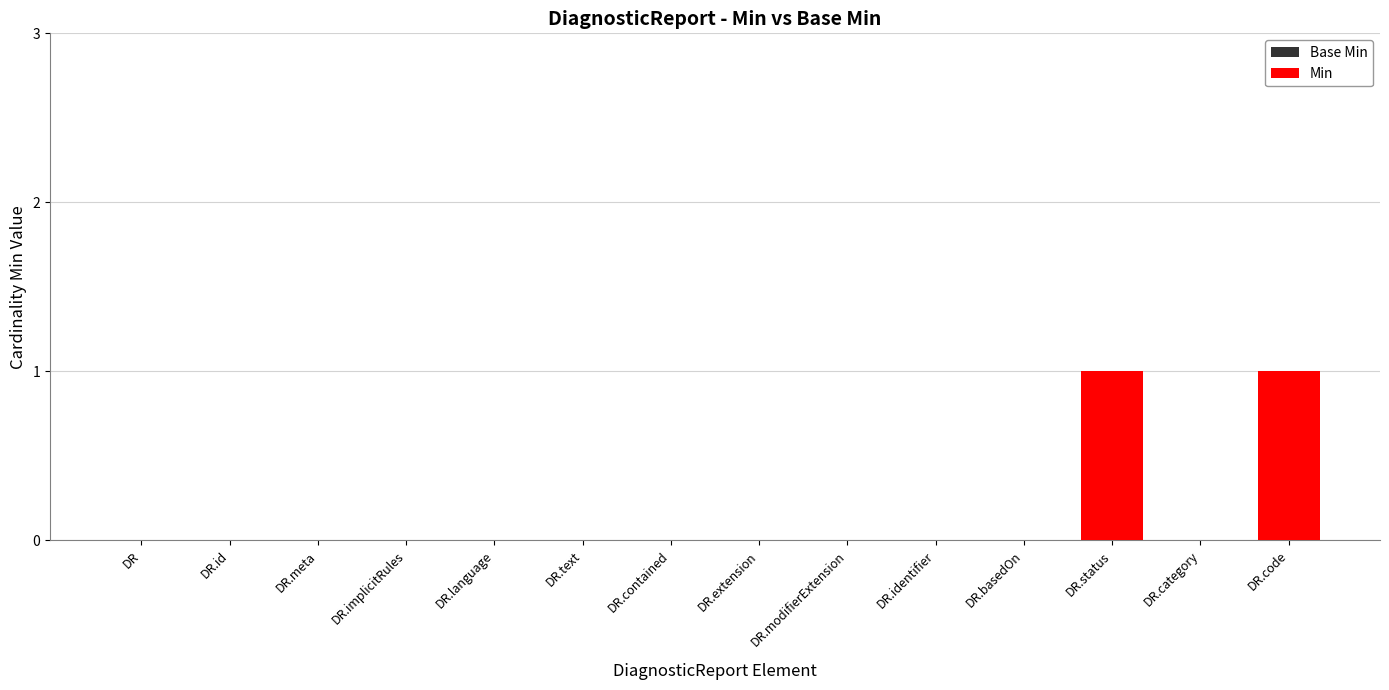

What is the maximum value for Min?

1